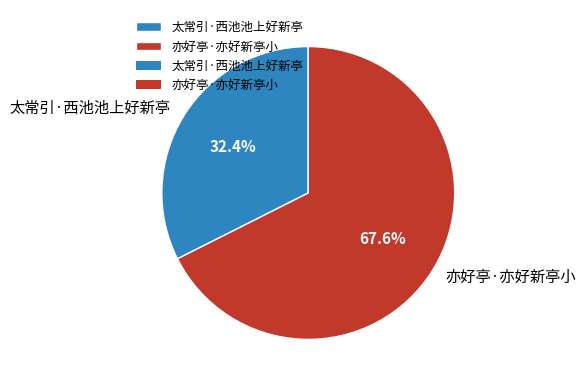

Is there a majority slice in this chart?

Yes